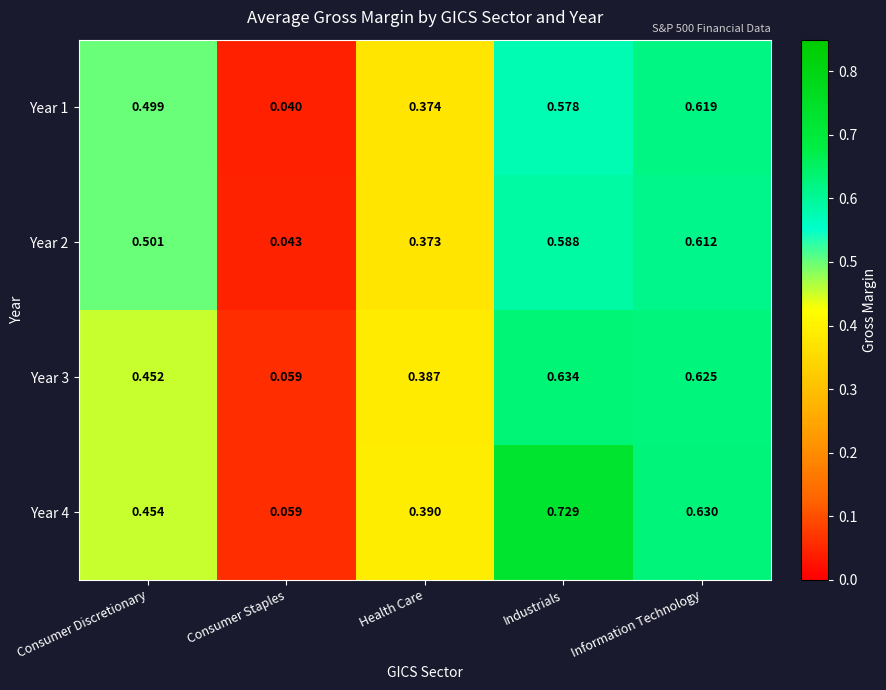

What is the total value across all series at Consumer Staples?

0.2